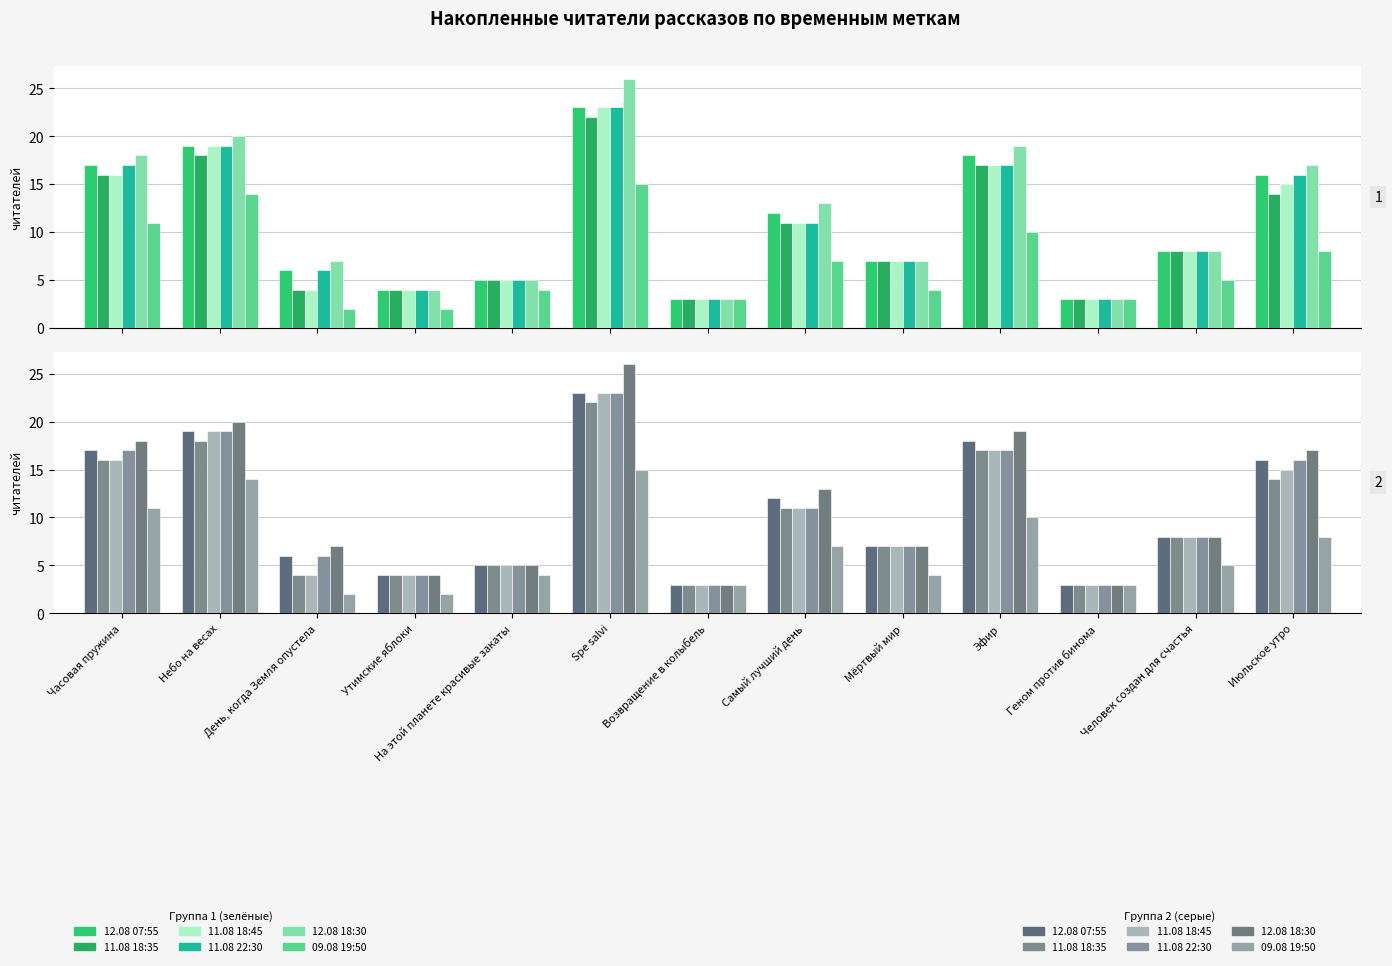

Which series has the largest range (max minus min)?

12.08 18:30